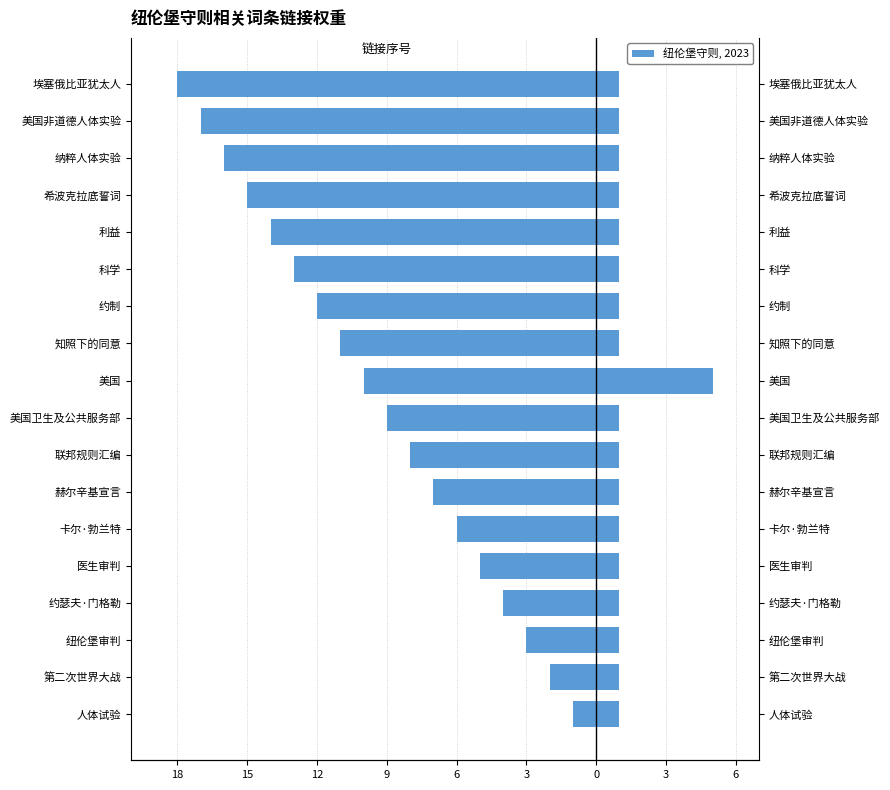

What is the average value of the 链接序号 series?

-10